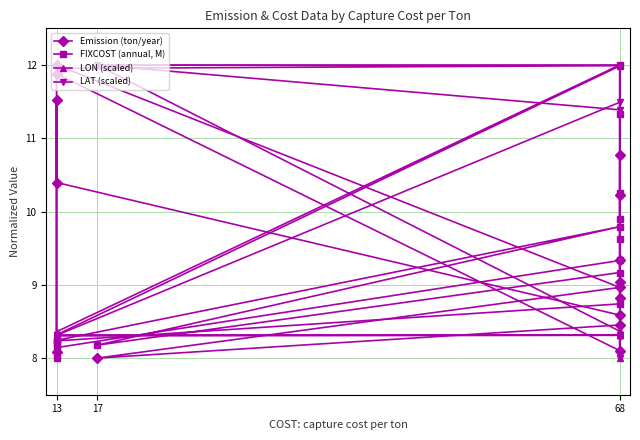

Between which two adjacent categories do LAT (scaled) and Emission (ton/year) first intersect?

13 and 68